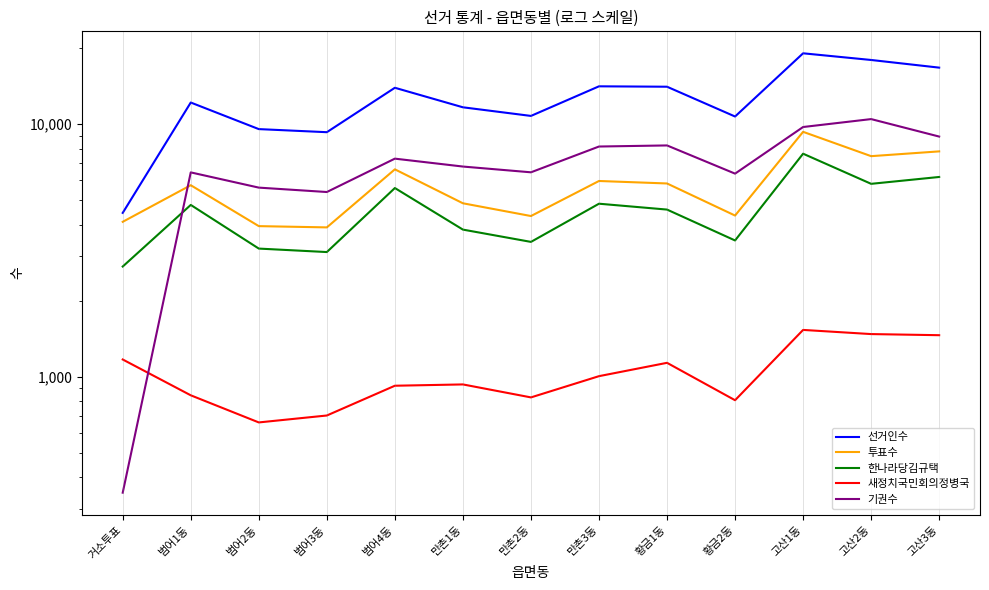

What position from the left is 범어3동?

4